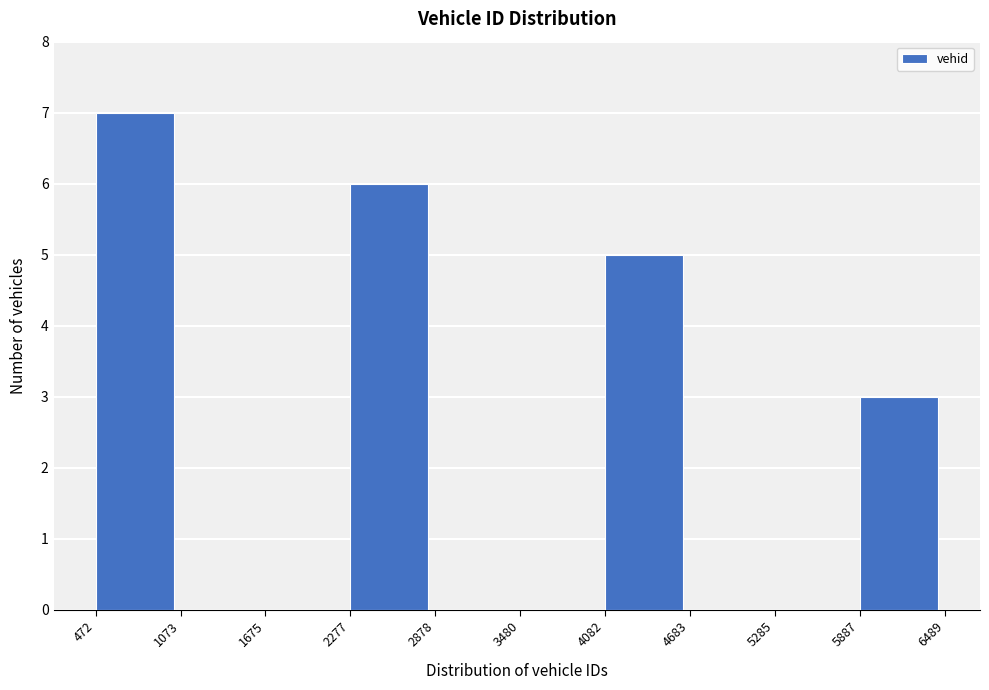

Which range on the x-axis has the tallest bar?

472 to 1073